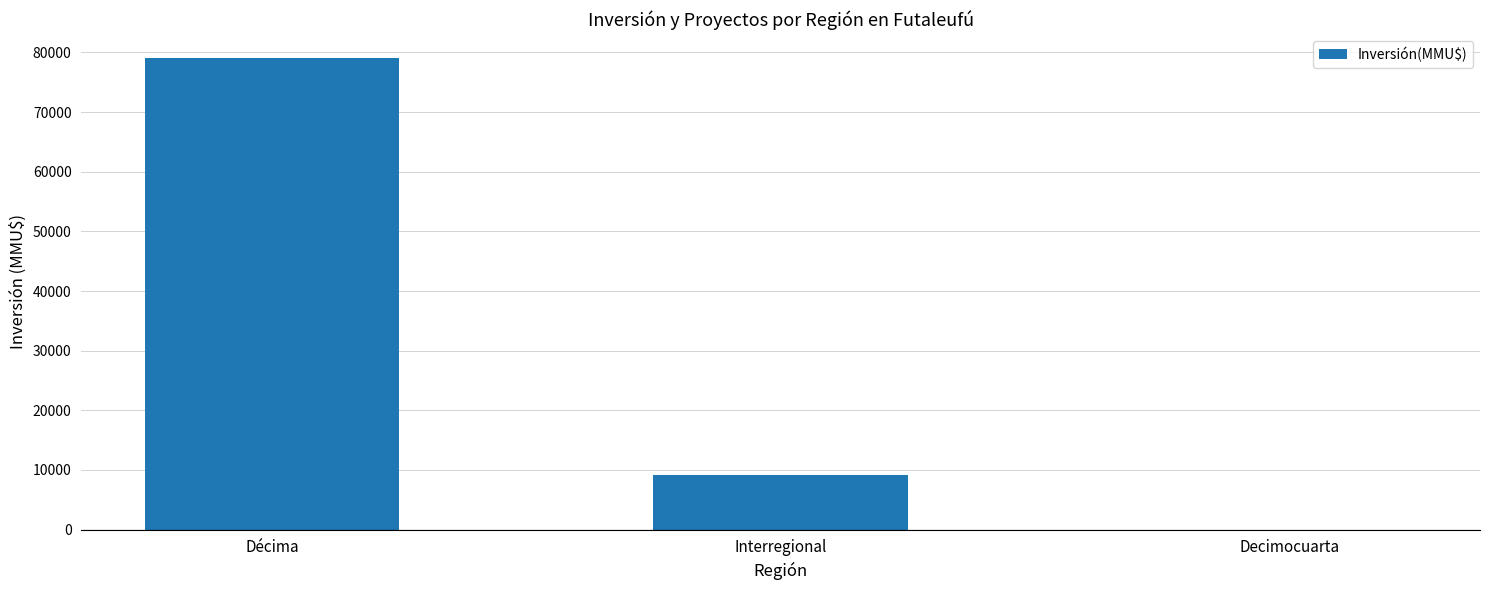

What value does the data have at Interregional?

9176